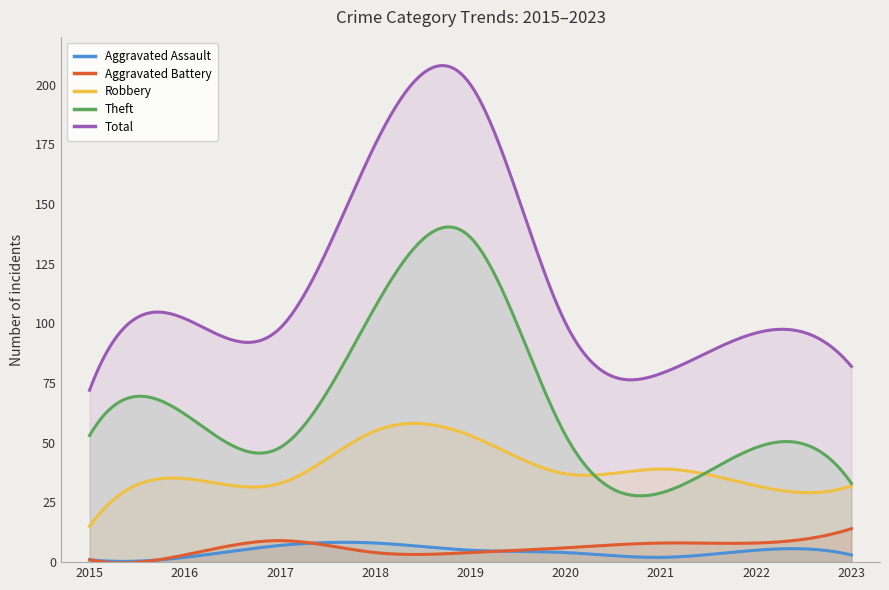

Which series has the largest total across all categories?

Total